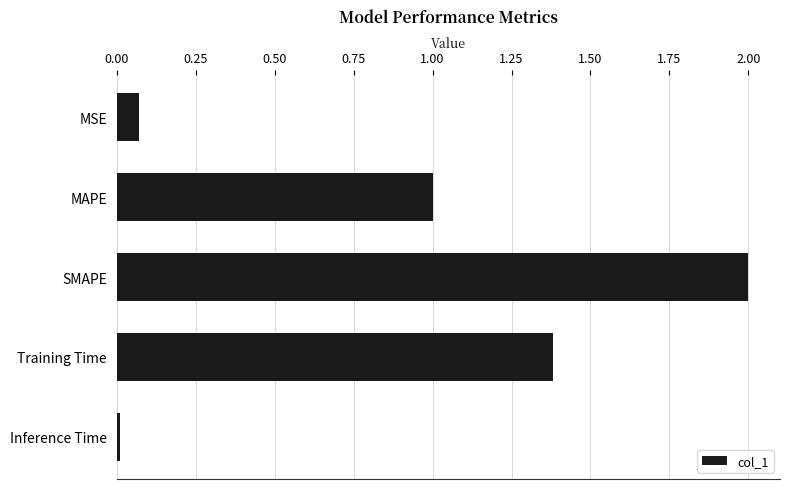

What is the difference between the values at MAPE and SMAPE?

1.0